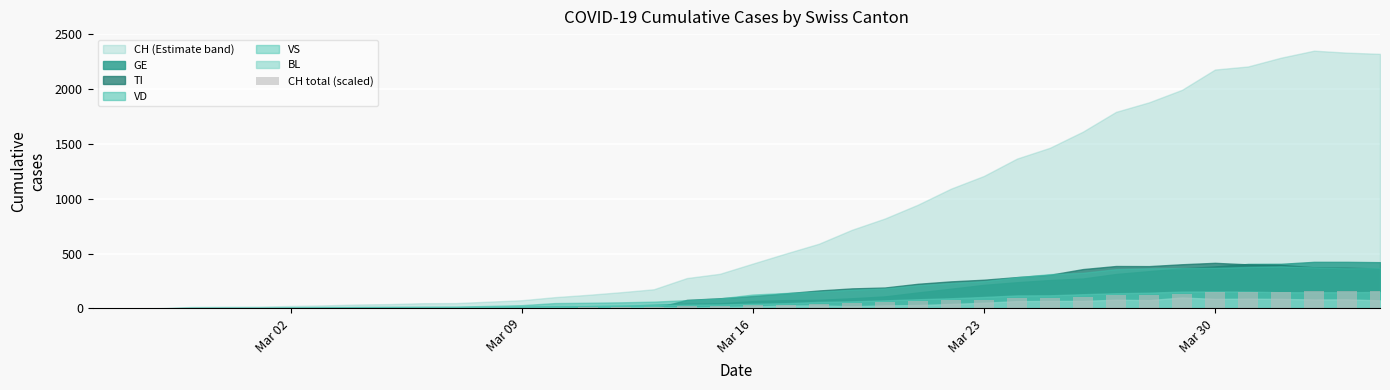

What is the sum of all values?

2105.3